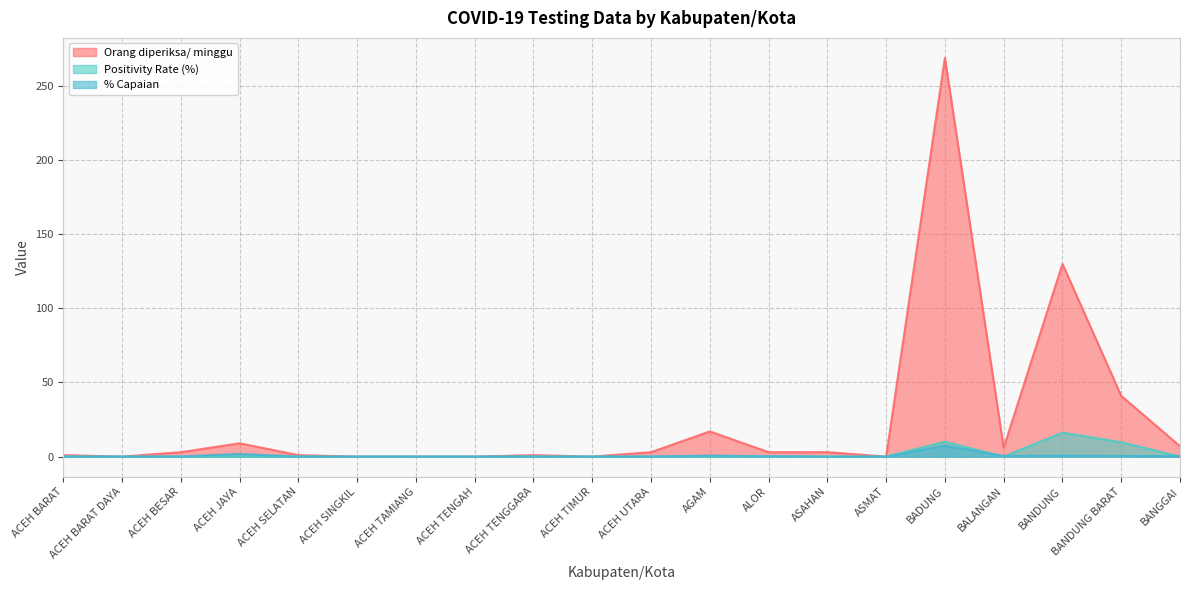

What is the label of the 3rd point from the right?

BANDUNG